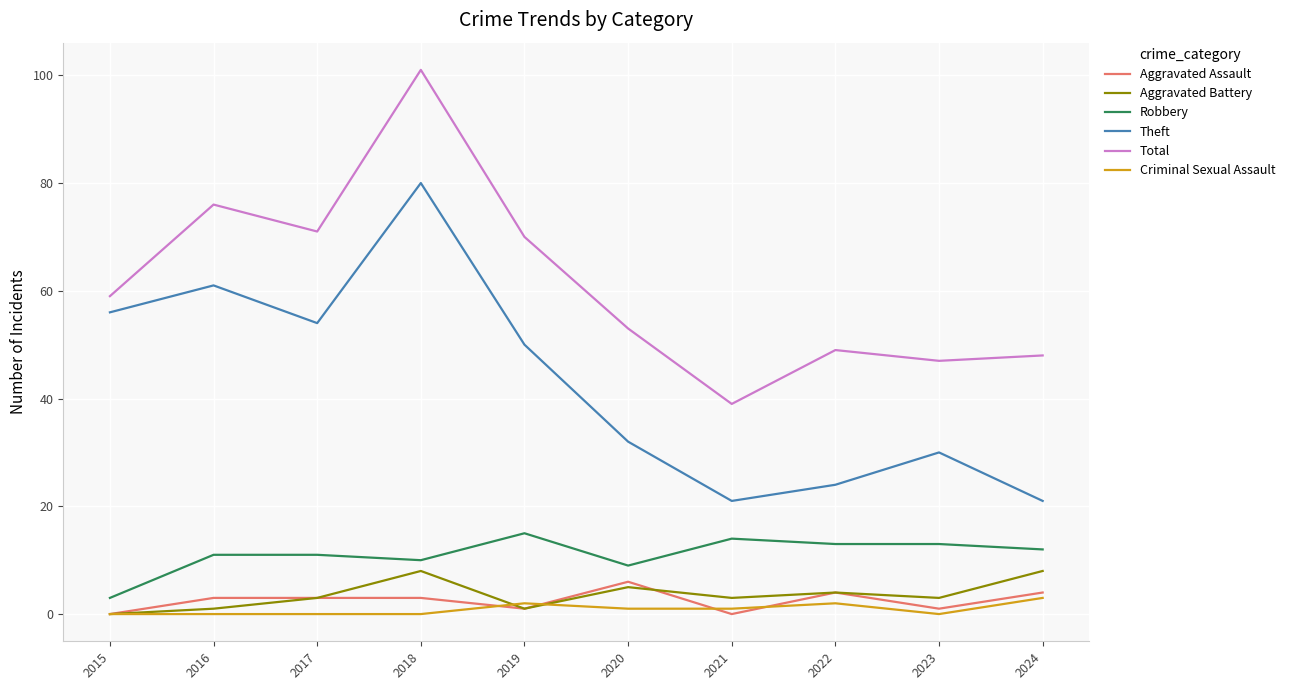

Which series has the largest total across all categories?

Total